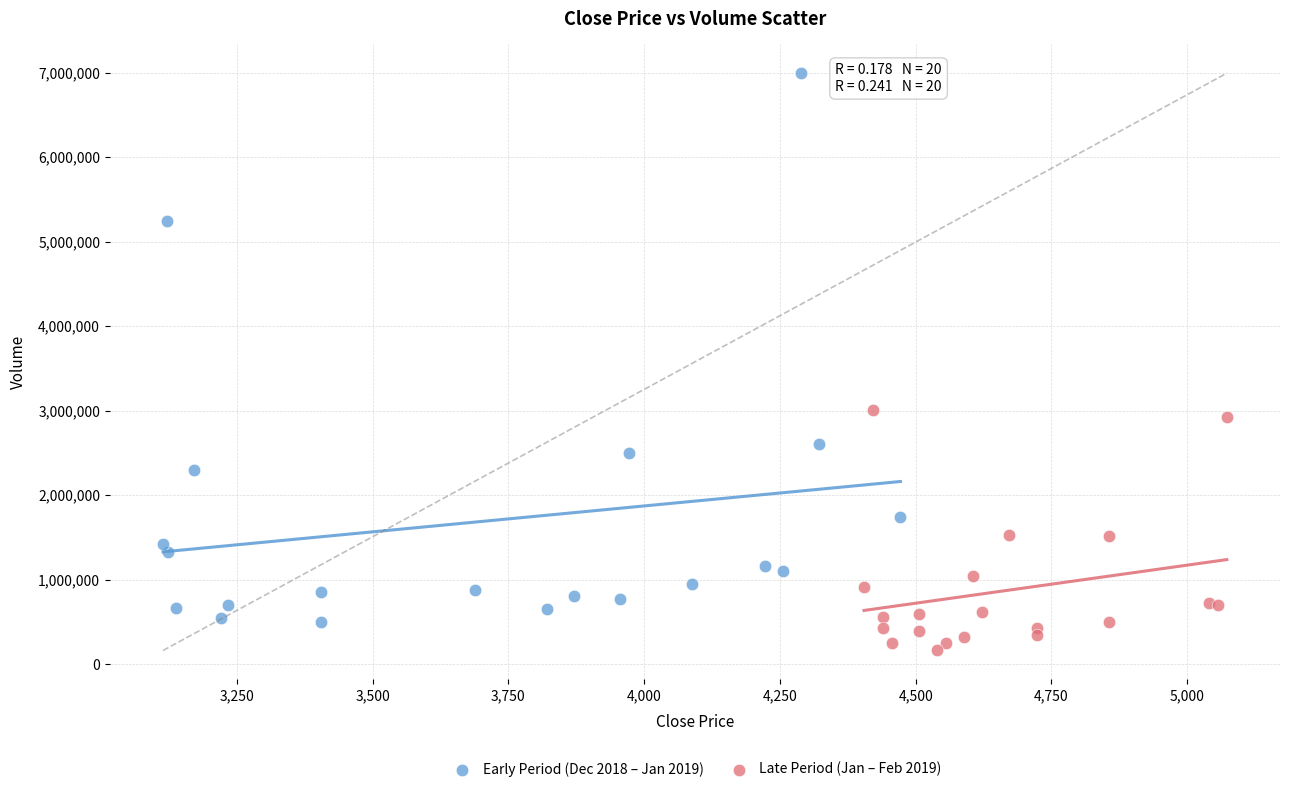

What are all the series names shown in the legend?

Early Period (Dec 2018 – Jan 2019), Late Period (Jan – Feb 2019)